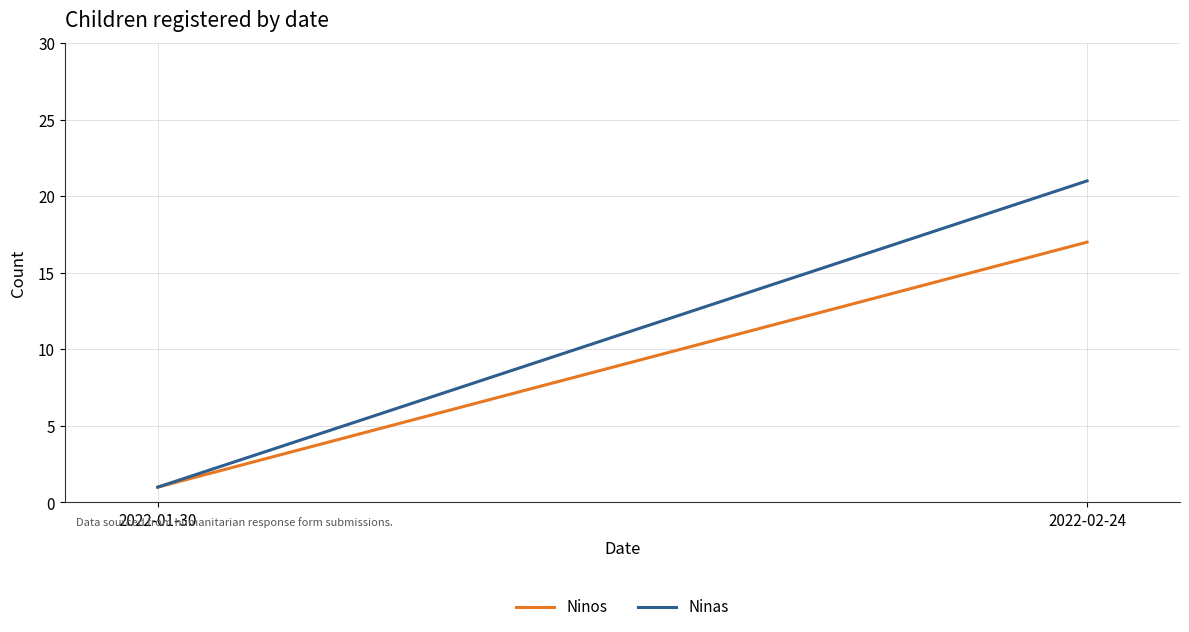

Which category has the lowest value in the Ninas series?

2022-01-30